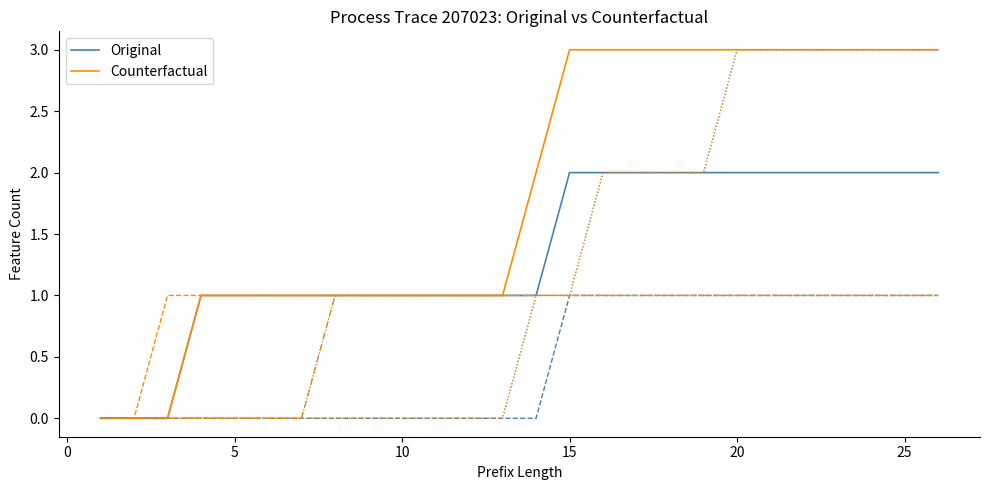

Which series has the largest total across all categories?

Counterfactual